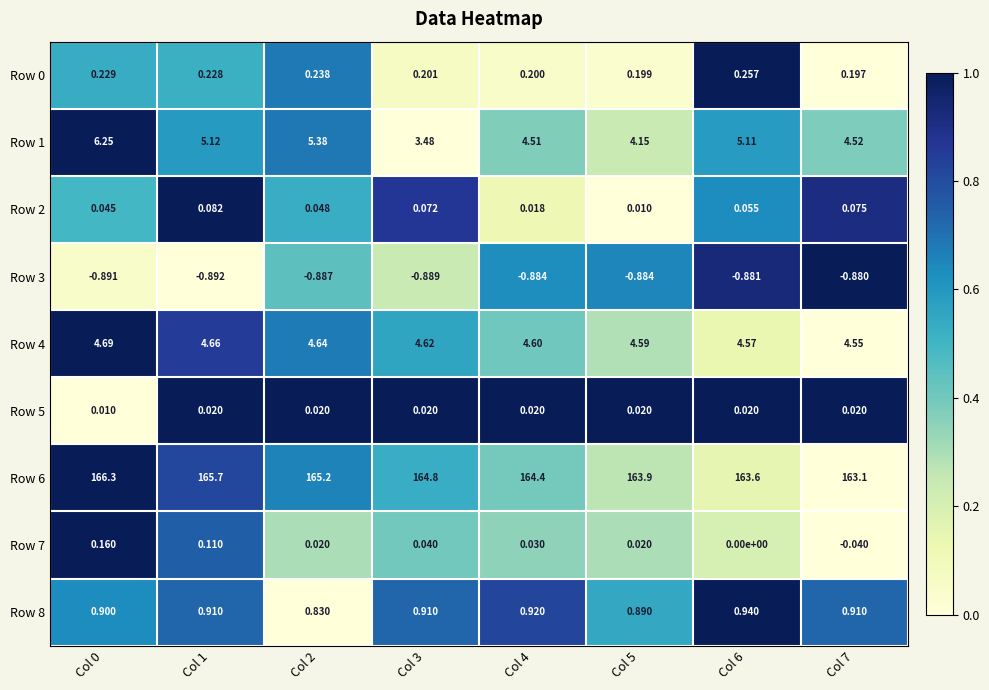

Is the value of Row 7 at Col 4 greater than the value of Row 3 at Col 7?

Yes